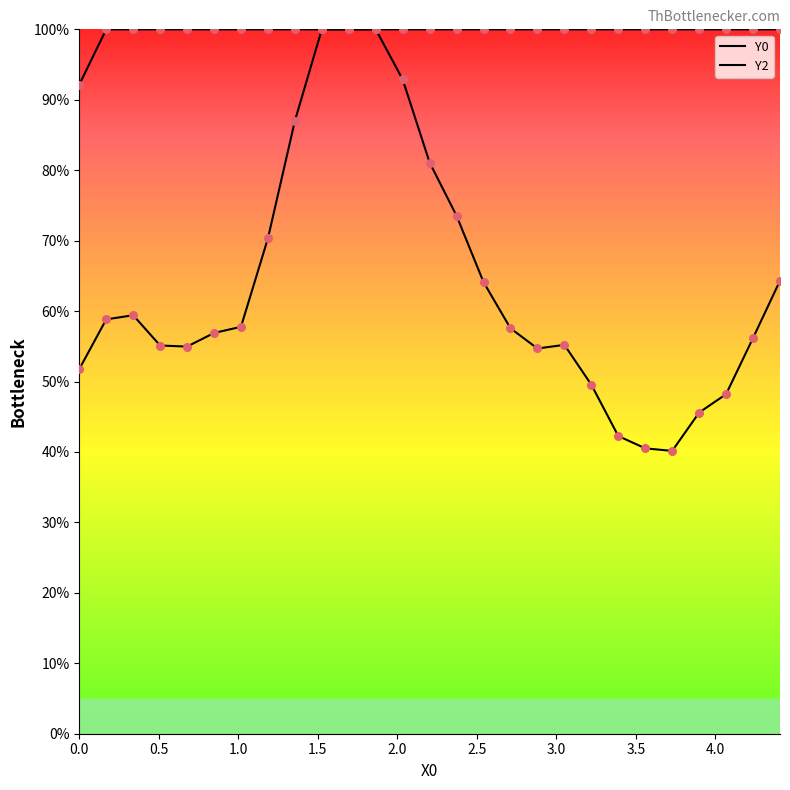

At how many categories does at least one series exceed 93?

26